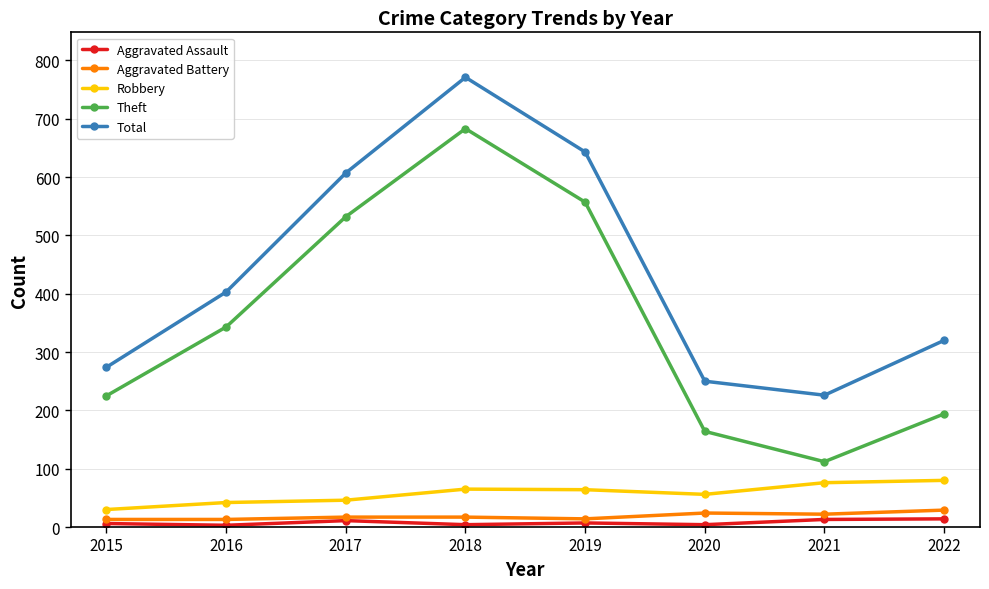

What is the value of the Total point at the 6th from the left?

250